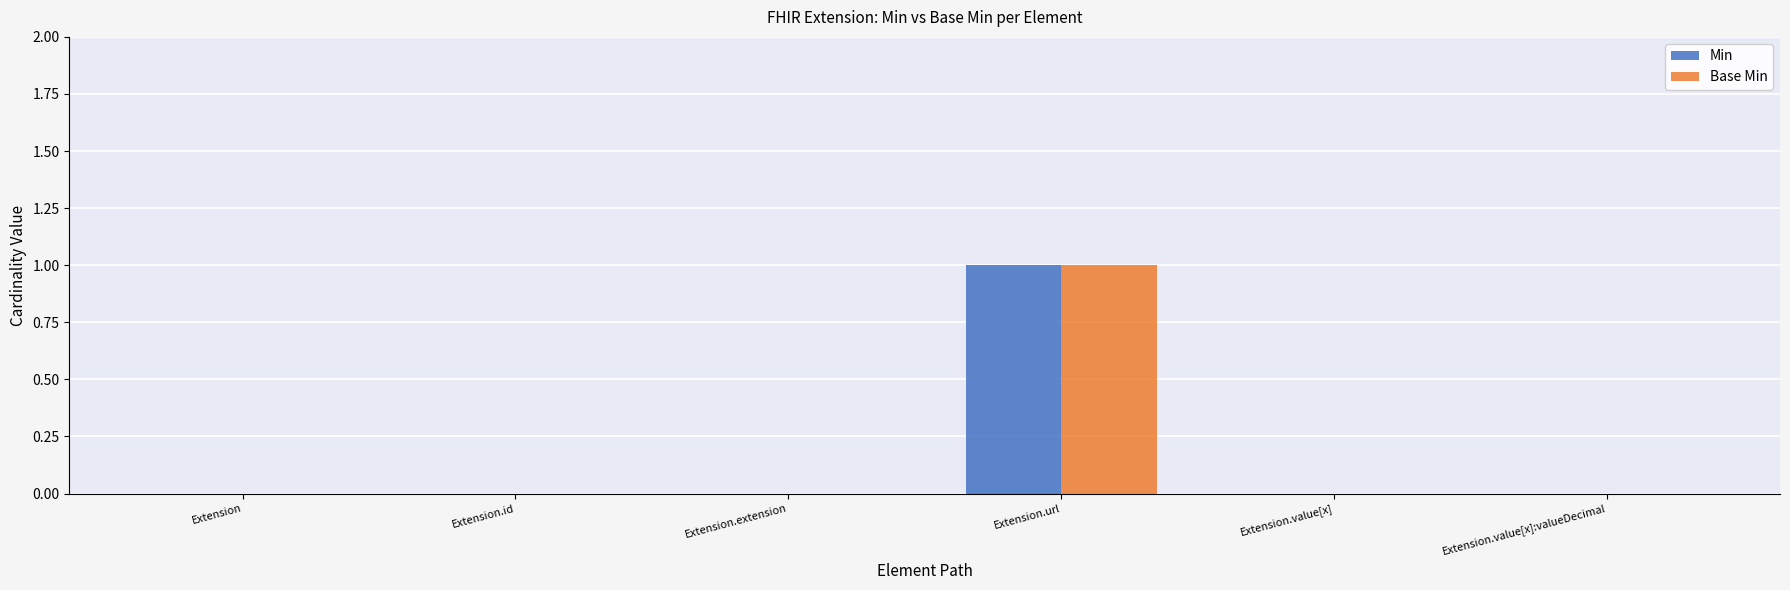

The value of Base Min at Extension.extension is -1. True or false?

False